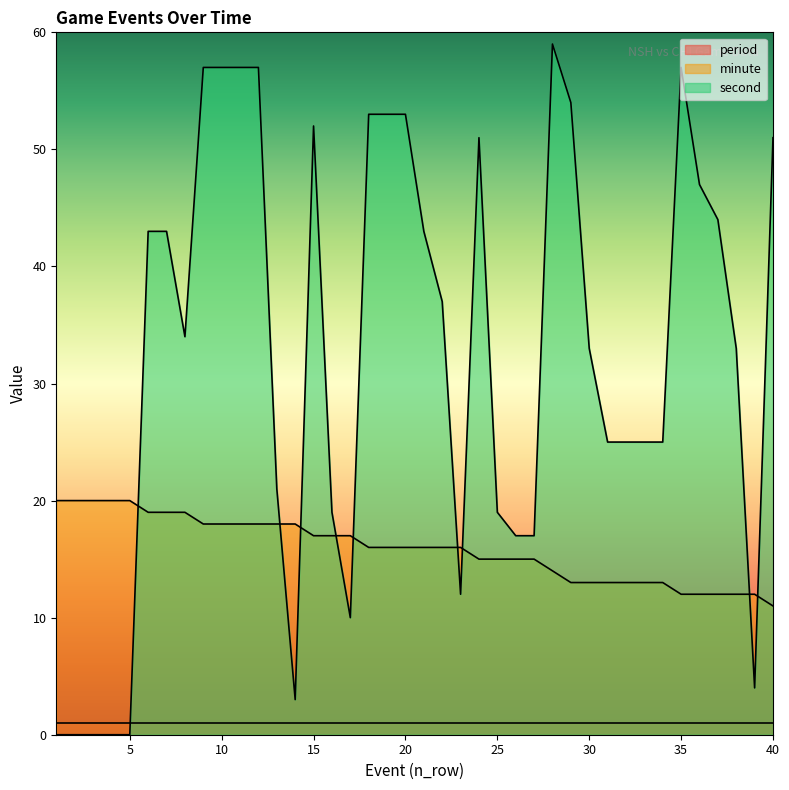

Which series ends up on top after the final intersection of minute and second?

second